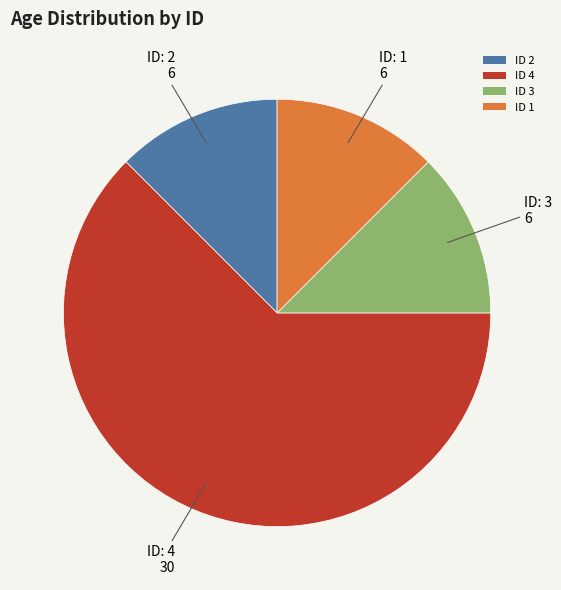

Does any single category account for the majority?

Yes